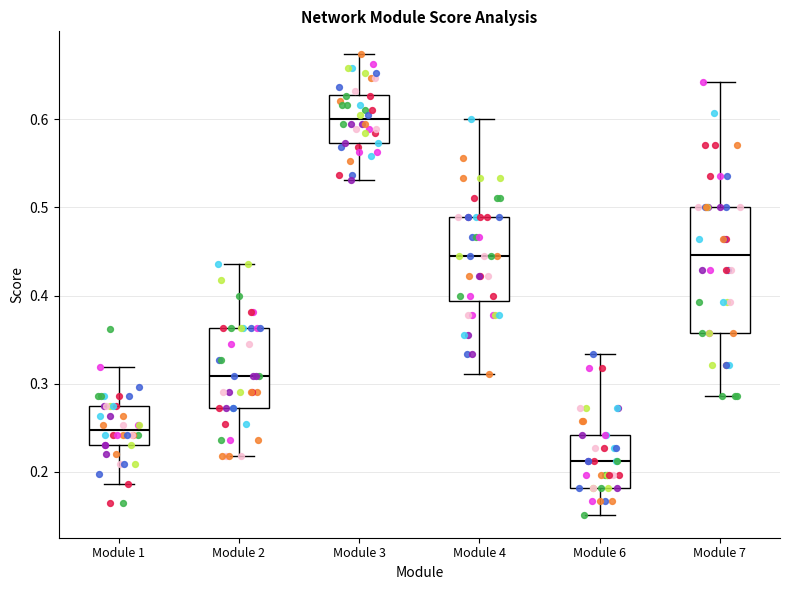

Reading left to right, transcribe this box plot: for each box, give where its median line is, the range the box spans, and where its two whiskers end, as read against the y-axis. The values are not printed on the chart, so give them approximately, as read against the axis.

Module 1: median 0.25, box 0.23 to 0.27, whiskers 0.19 to 0.32
Module 2: median 0.31, box 0.27 to 0.36, whiskers 0.22 to 0.44
Module 3: median 0.60, box 0.57 to 0.63, whiskers 0.53 to 0.67
Module 4: median 0.44, box 0.39 to 0.49, whiskers 0.31 to 0.60
Module 6: median 0.21, box 0.18 to 0.24, whiskers 0.15 to 0.33
Module 7: median 0.45, box 0.36 to 0.50, whiskers 0.29 to 0.64